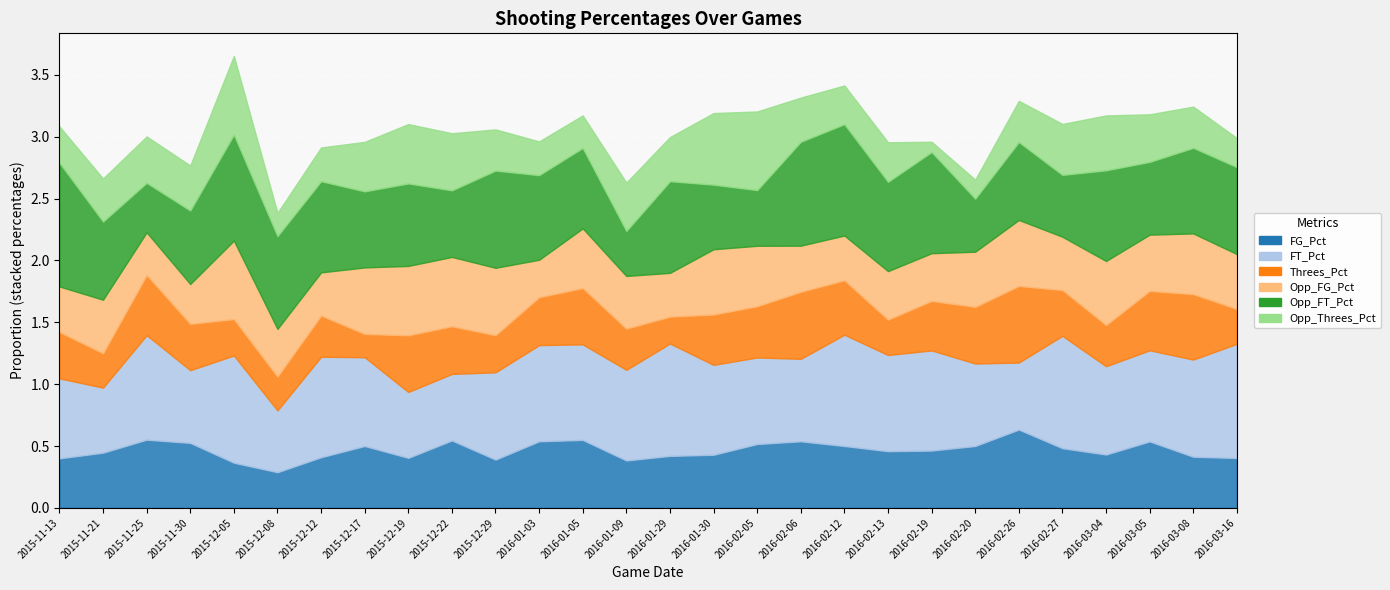

At which category is the sum across all series the highest?

2015-12-05